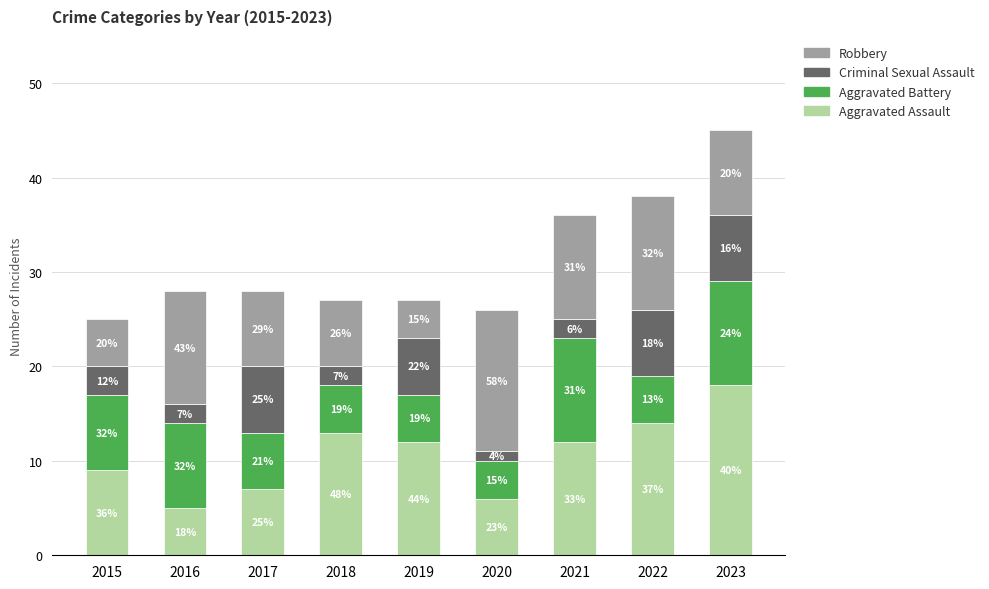

Rank the series at 2018 from lowest to highest value.

Criminal Sexual Assault, Aggravated Battery, Robbery, Aggravated Assault